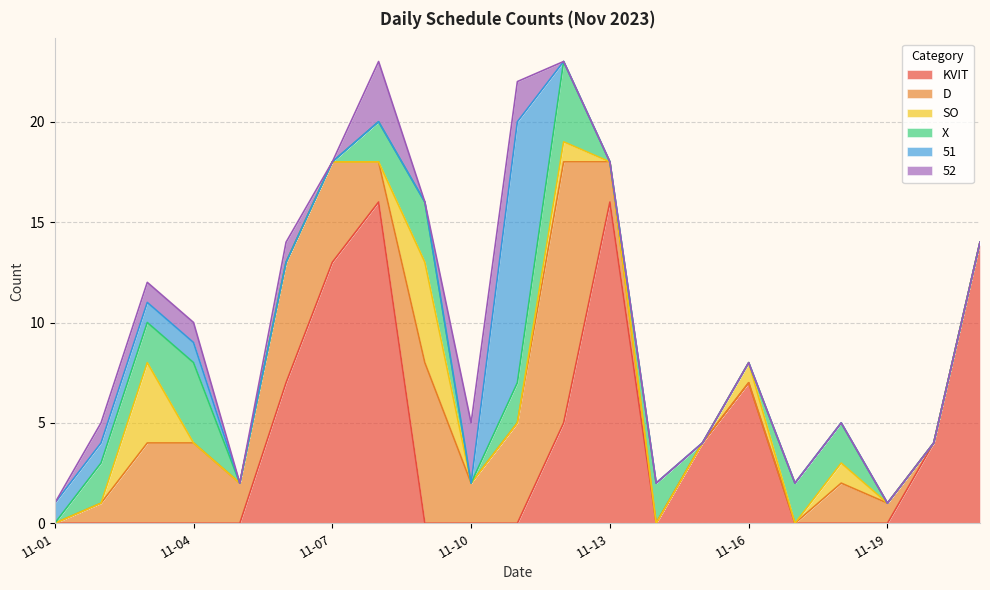

Reading left to right, what are all the values shown in this chart?

KVIT: 0	0	0	0	0	7	13	16	0	0	0	5	16	0	4	7	0	0	0	4	14
D: 0	1	4	4	2	6	5	2	8	2	5	13	2	0	0	0	0	2	1	0	0
SO: 0	0	4	0	0	0	0	0	5	0	0	1	0	0	0	1	0	1	0	0	0
X: 0	2	2	4	0	0	0	2	3	0	2	4	0	2	0	0	2	2	0	0	0
51: 1	1	1	1	0	0	0	0	0	0	13	0	0	0	0	0	0	0	0	0	0
52: 0	1	1	1	0	1	0	3	0	3	2	0	0	0	0	0	0	0	0	0	0